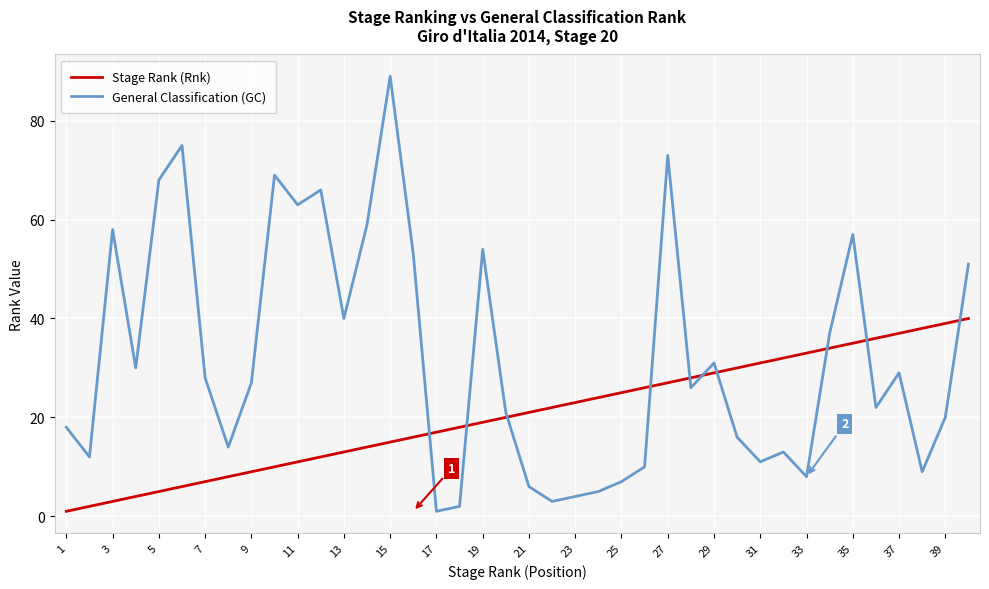

How many times do General Classification (GC) and Stage Rank (Rnk) cross each other?

10